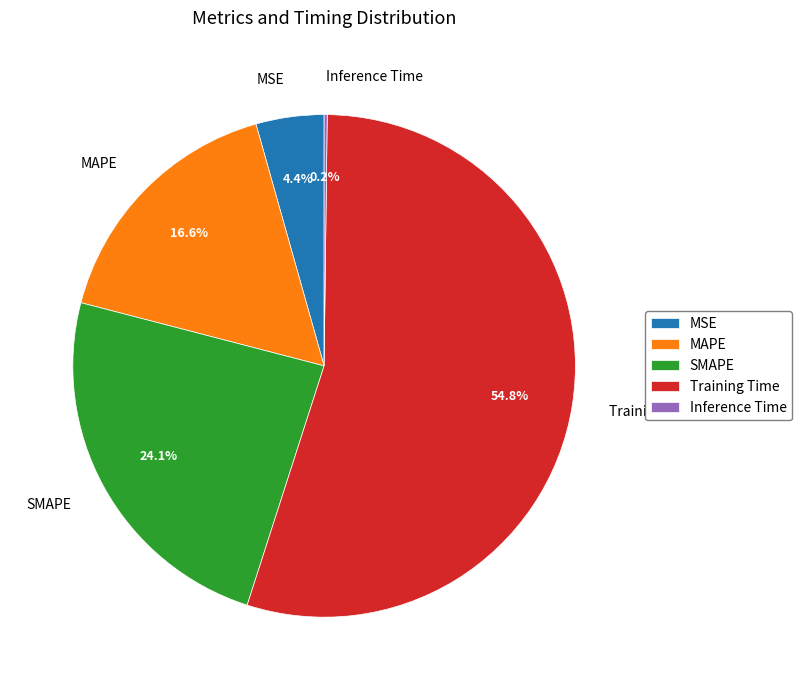

Is there a majority slice in this chart?

Yes